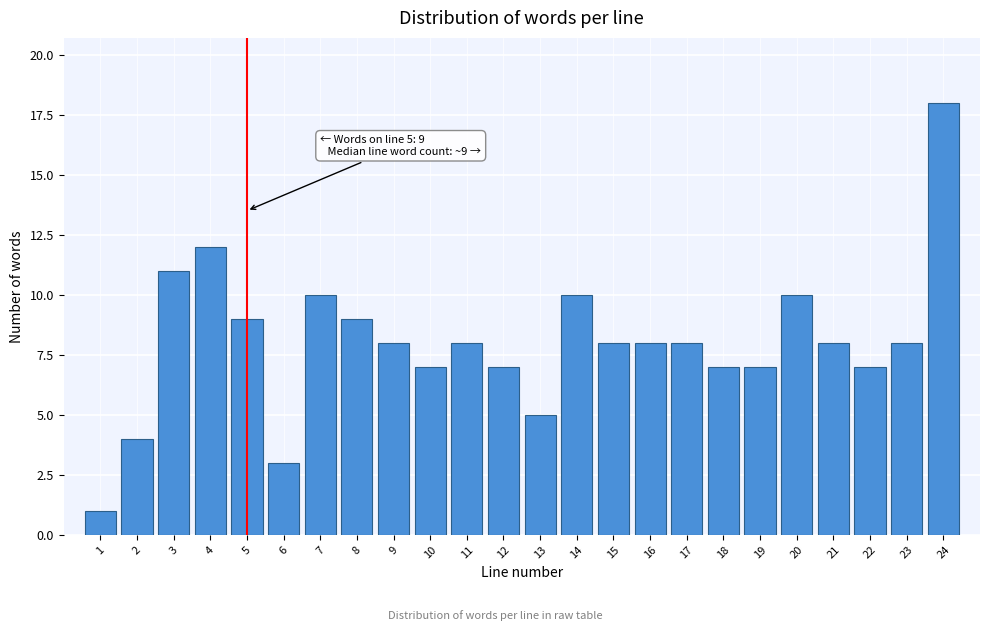

Reading right to left, transcribe all the data shown in this chart.

18	8	7	8	10	7	7	8	8	8	10	5	7	8	7	8	9	10	3	9	12	11	4	1